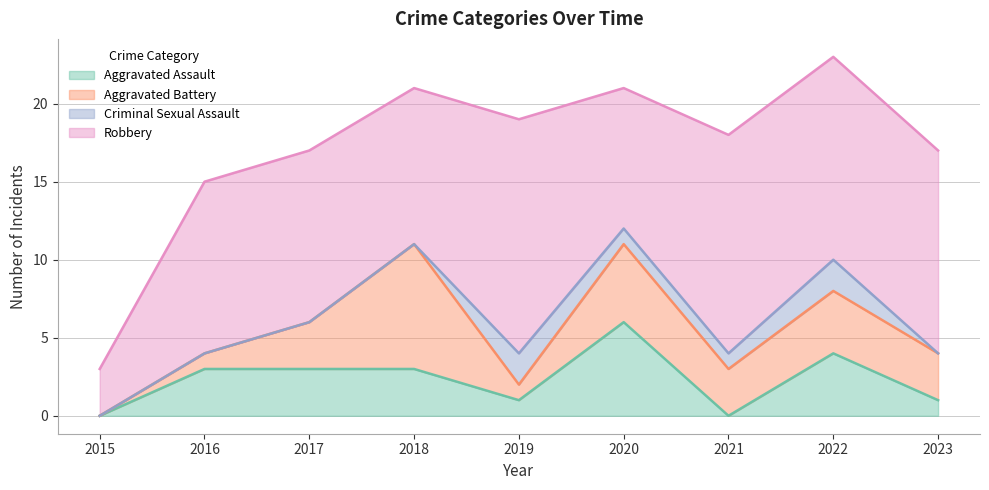

Is the value of Aggravated Assault at 2016 greater than the value of Aggravated Battery at 2023?

No